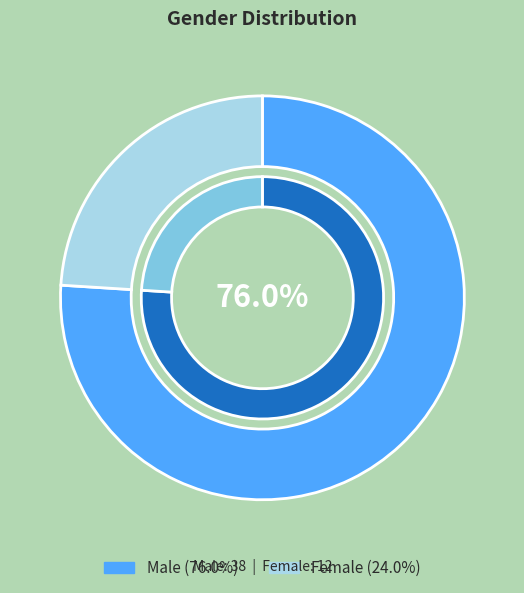

How many slices are in this pie chart?

2